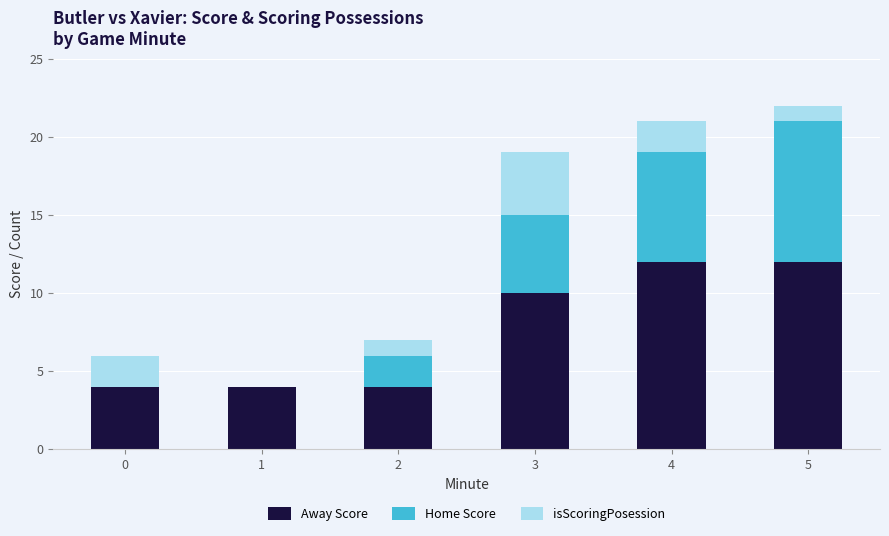

Is it true that Away Score equals 12 at 5?

True